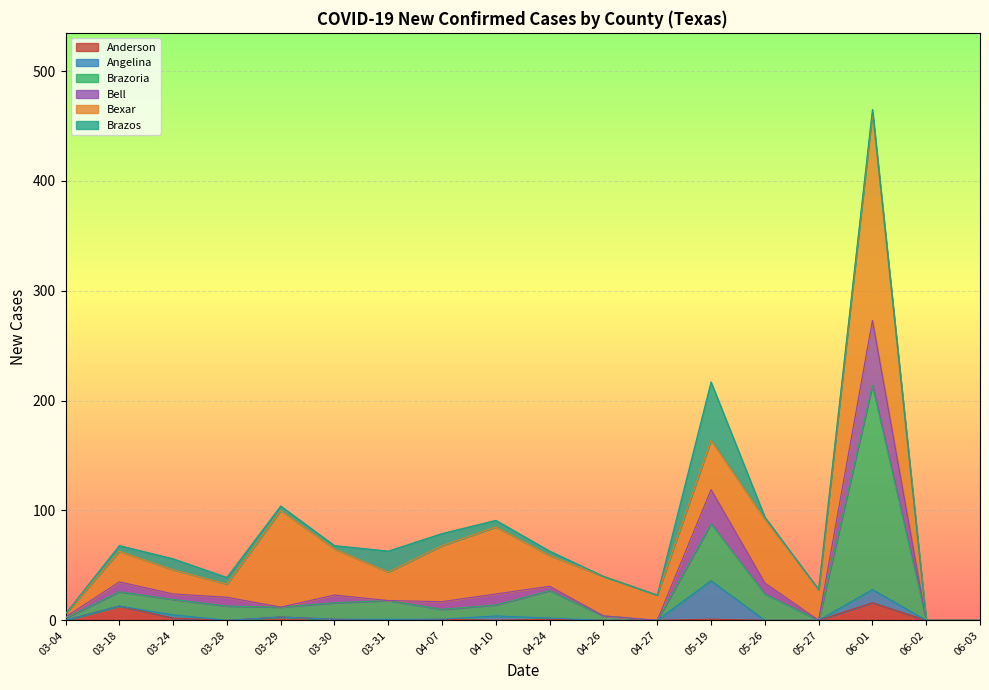

True or false: Brazoria has more than 0 interior local peaks.

True